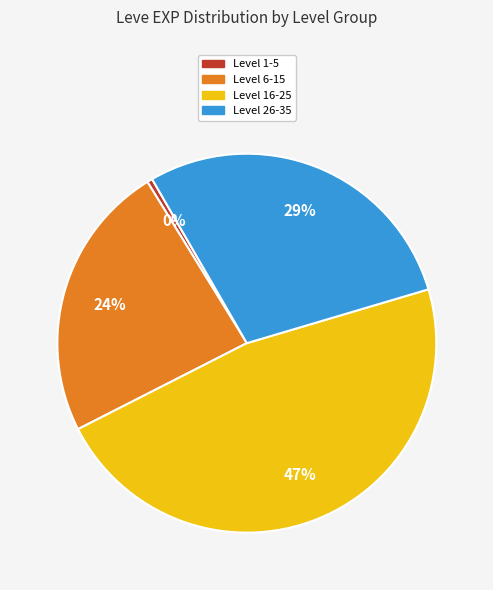

Does any single category account for the majority?

No